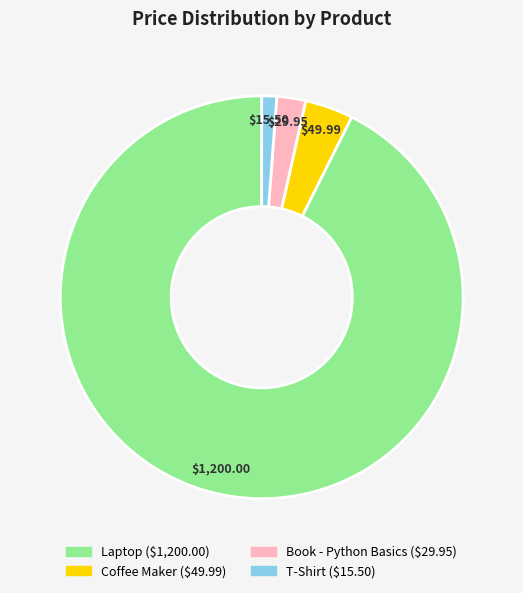

What is the majority slice?

Laptop